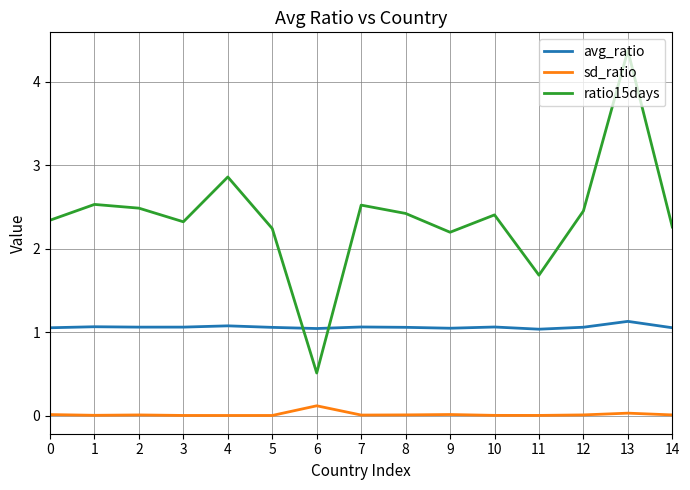

What is the maximum value shown in the chart?

4.4